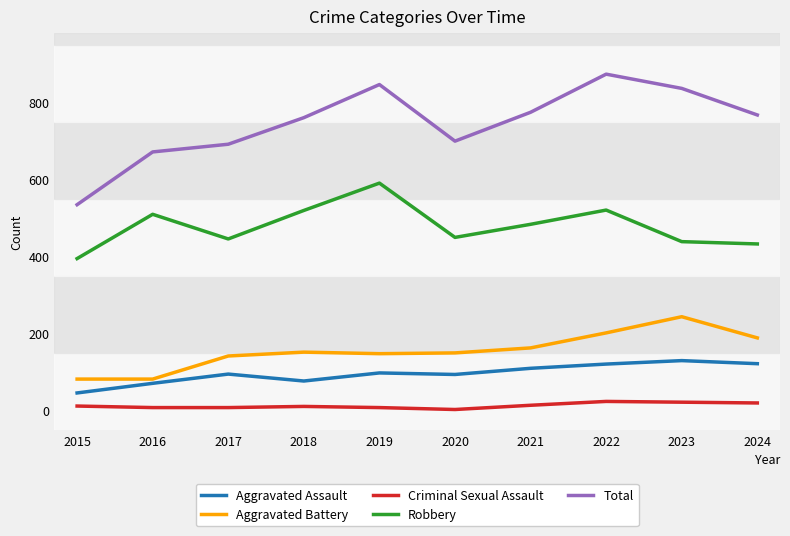

What are all the series names shown in the legend?

Aggravated Assault, Aggravated Battery, Criminal Sexual Assault, Robbery, Total